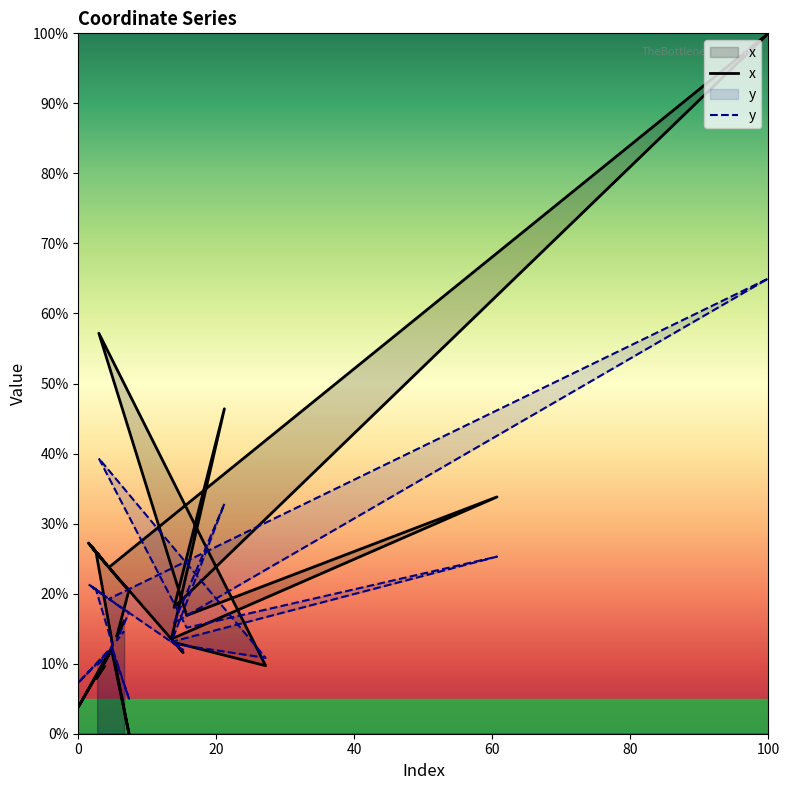

What is the difference between the maximum and second lowest values?

96.2